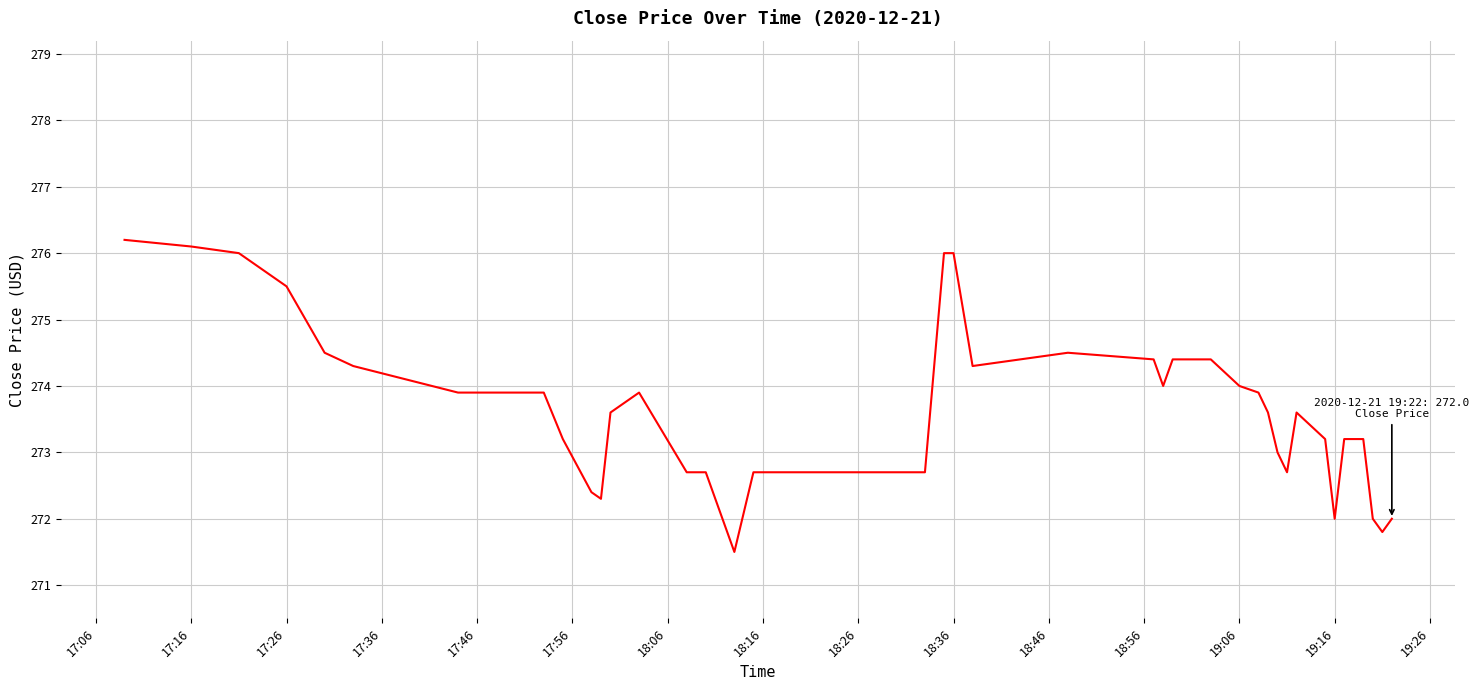

What is the minimum value shown in the chart?

271.5